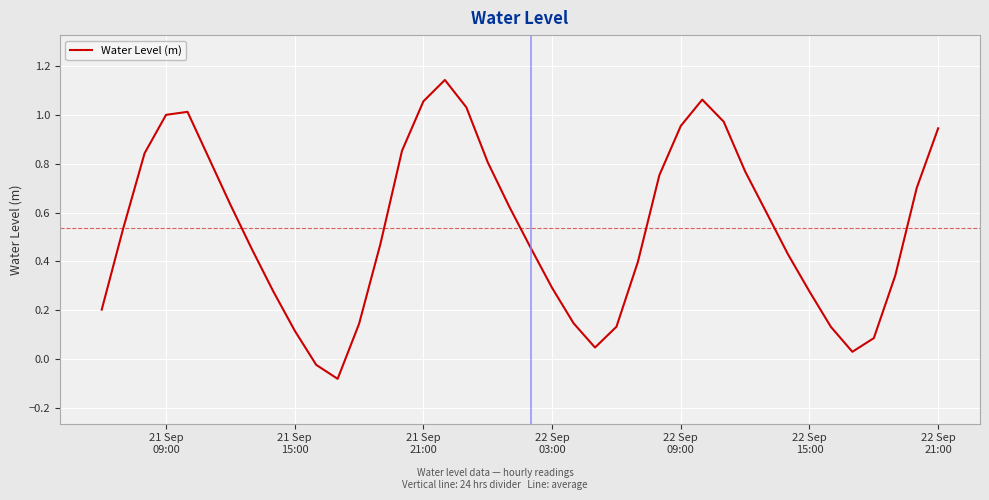

What is the difference between the maximum and minimum values?

1.2